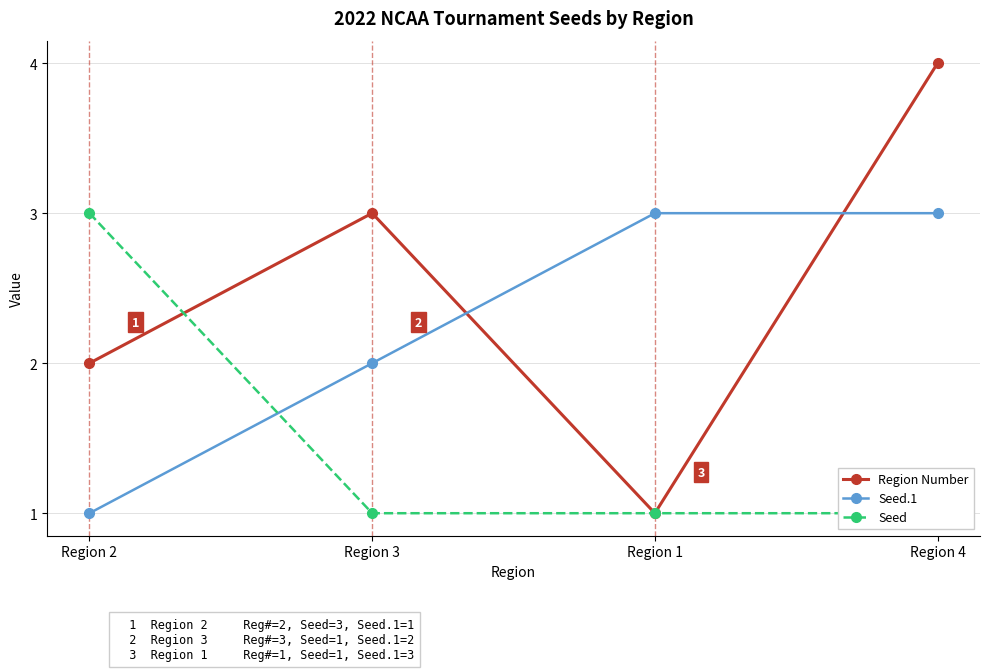

List the labels in order of Seed value, largest first.

Region 2, Region 3, Region 1, Region 4